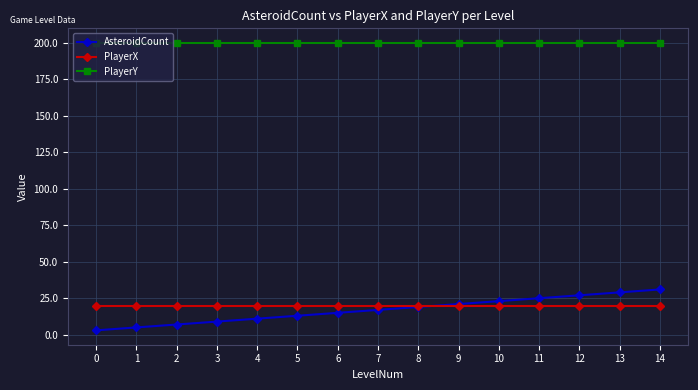

True or false: PlayerX and AsteroidCount intersect in this chart.

True